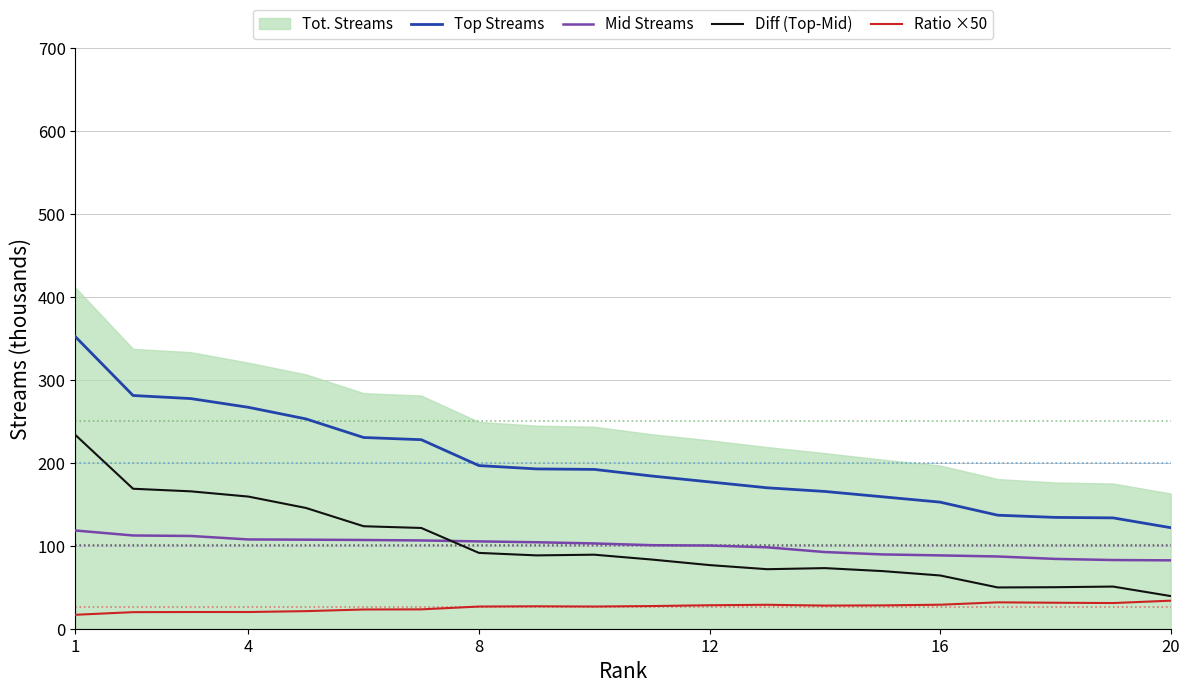

Is the value of Diff (Top-Mid) at 8 greater than the value of Top Streams at 12?

No